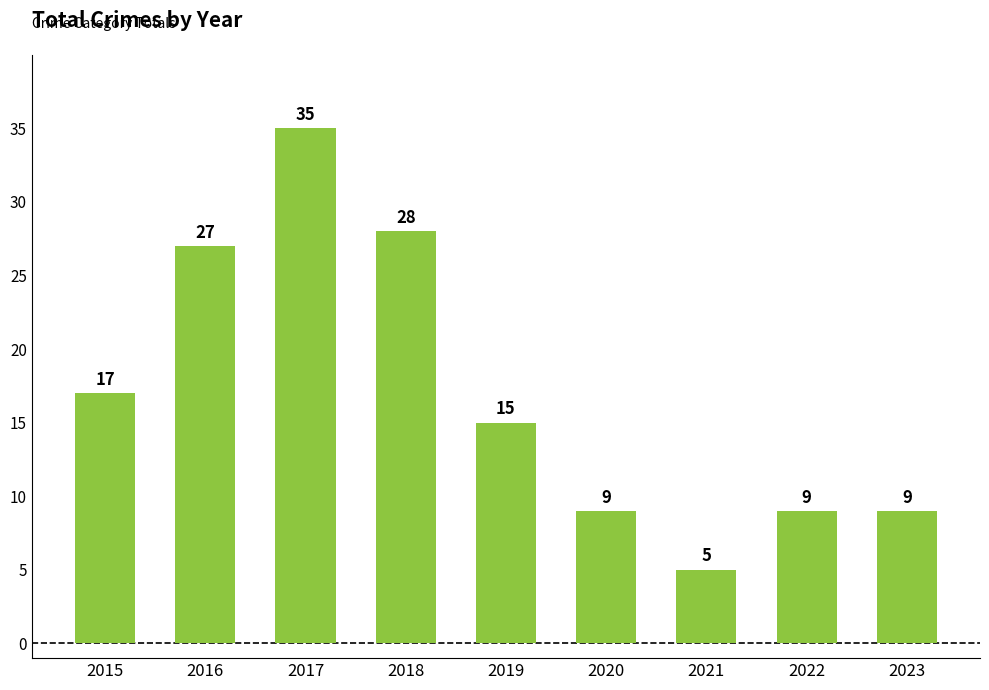

Reading right to left, transcribe all the data shown in this chart.

2023=9	2022=9	2021=5	2020=9	2019=15	2018=28	2017=35	2016=27	2015=17